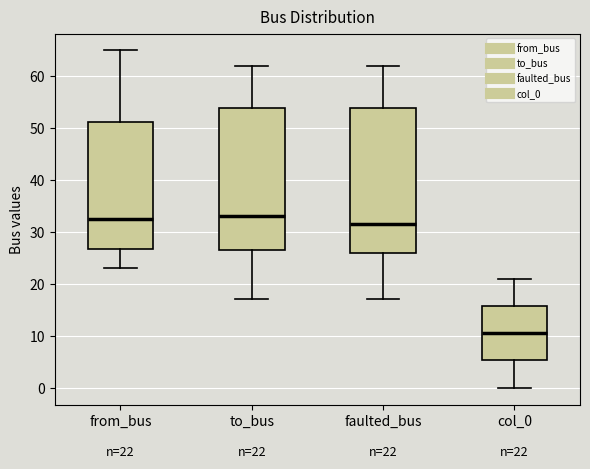

Which box has the lowest median line?

col_0